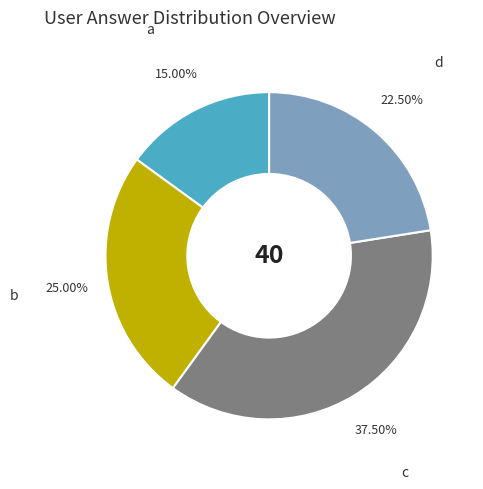

Is there a majority slice in this chart?

No